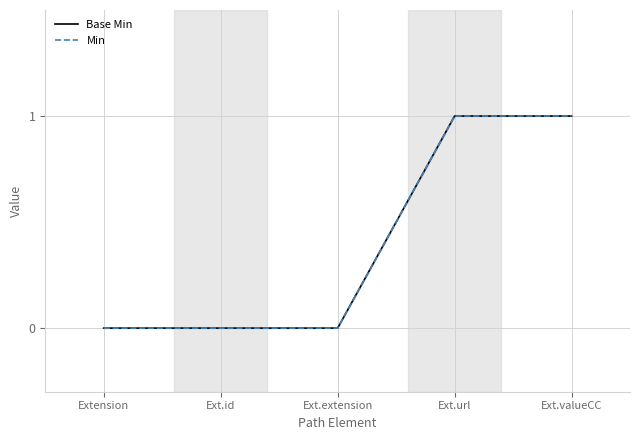

Reading left to right, list all the values displayed in this chart.

Base Min: Extension=0	Ext.id=0	Ext.extension=0	Ext.url=1	Ext.valueCC=1
Min: Extension=0	Ext.id=0	Ext.extension=0	Ext.url=1	Ext.valueCC=1